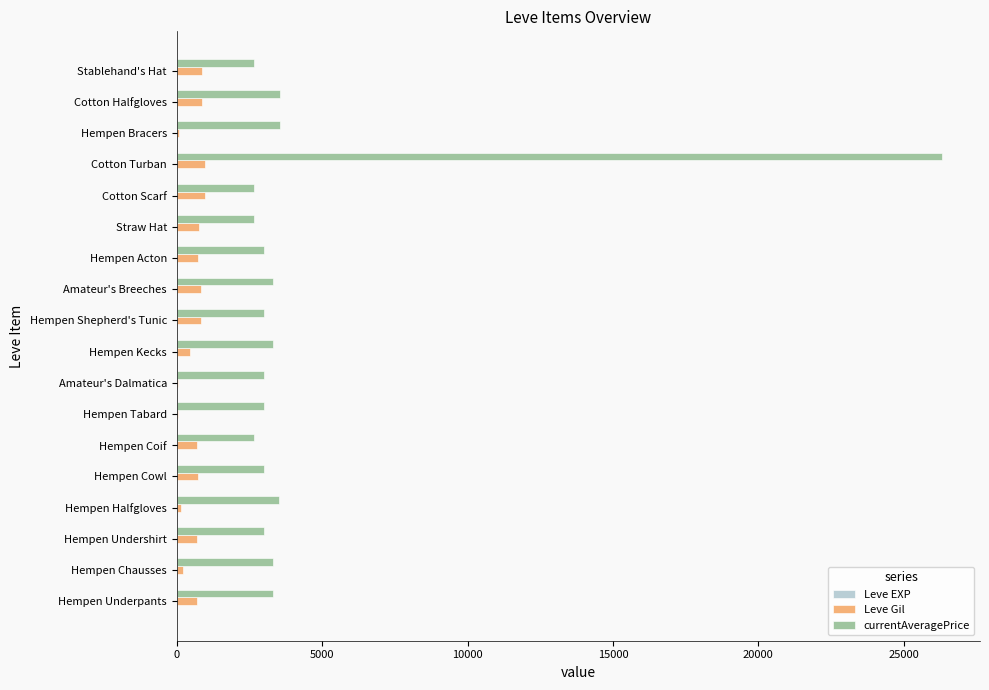

Between Cotton Scarf and Cotton Turban, which series saw the biggest shift?

currentAveragePrice